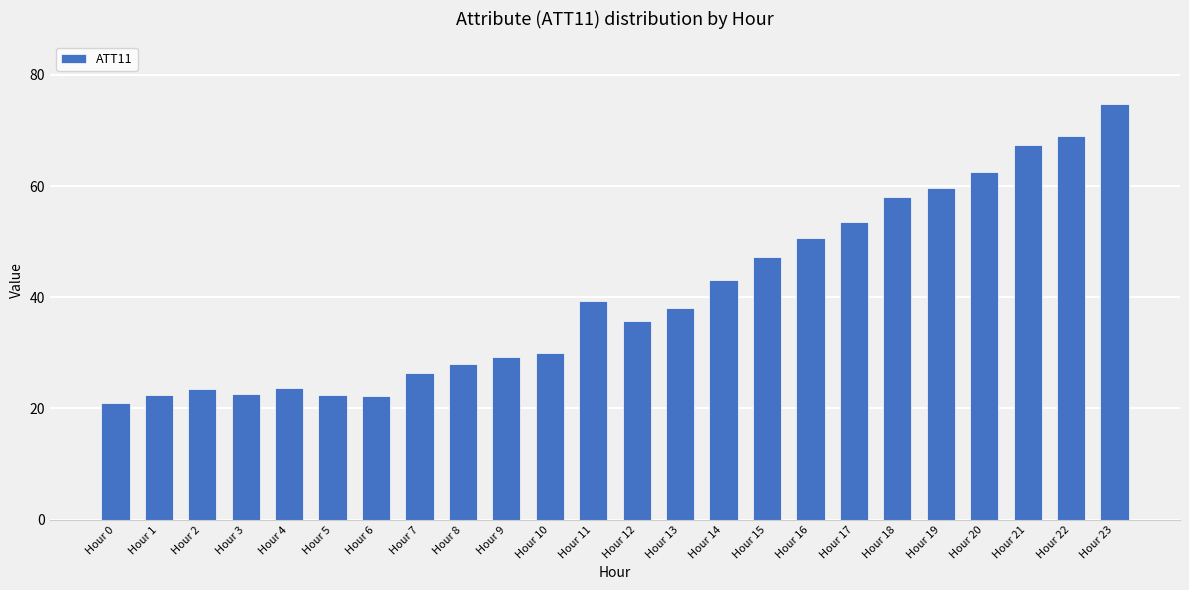

What is the ratio of the value at Hour 2 to the value at Hour 6?

1.1